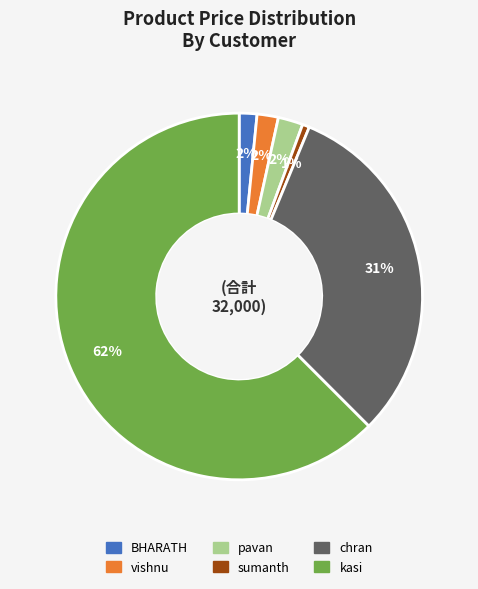

Which category has the smallest portion of the pie?

sumanth